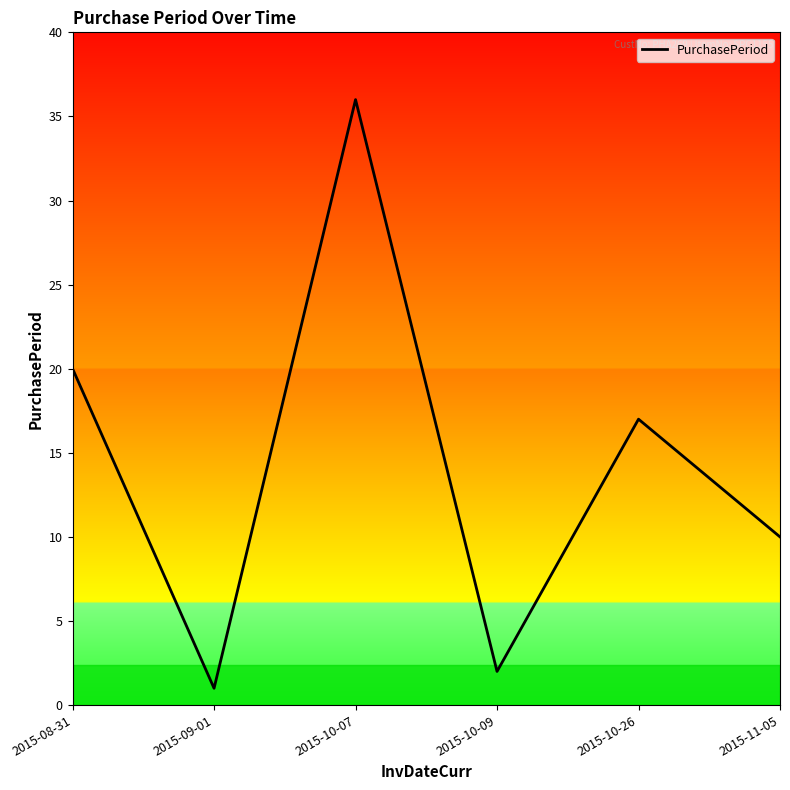

At which label is the value closest to 18?

2015-10-26